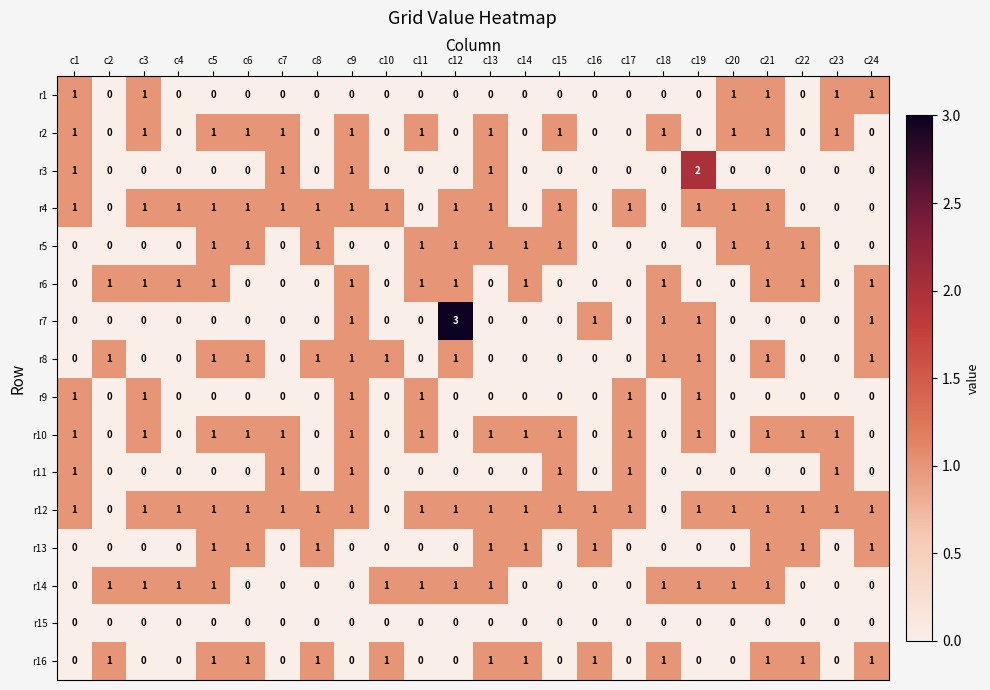

True or false: r14 has a value of 0 at c3.

False